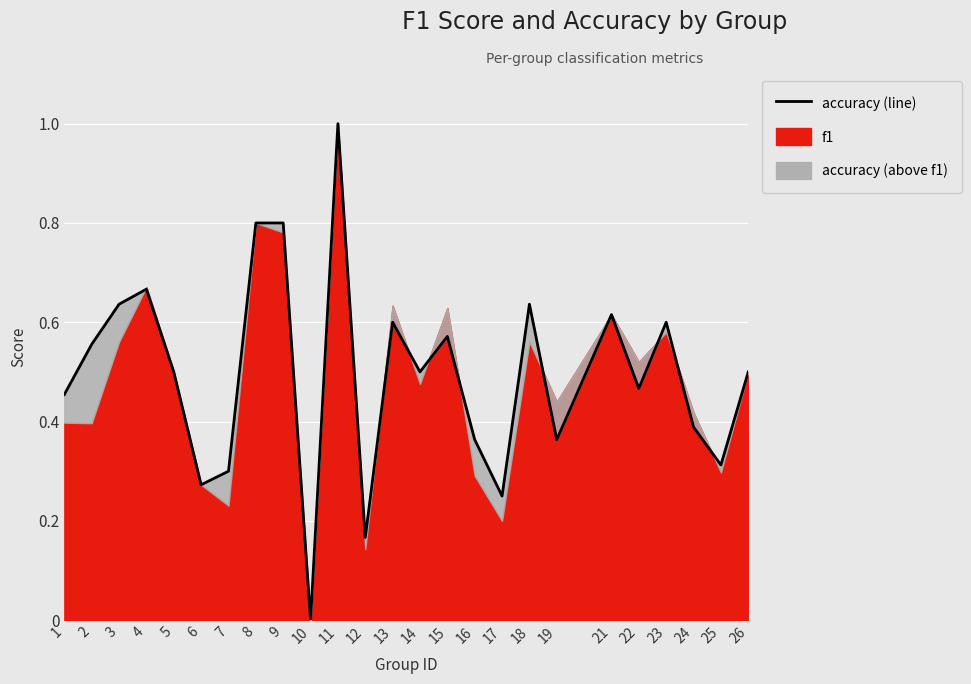

How many values are above zero?

24